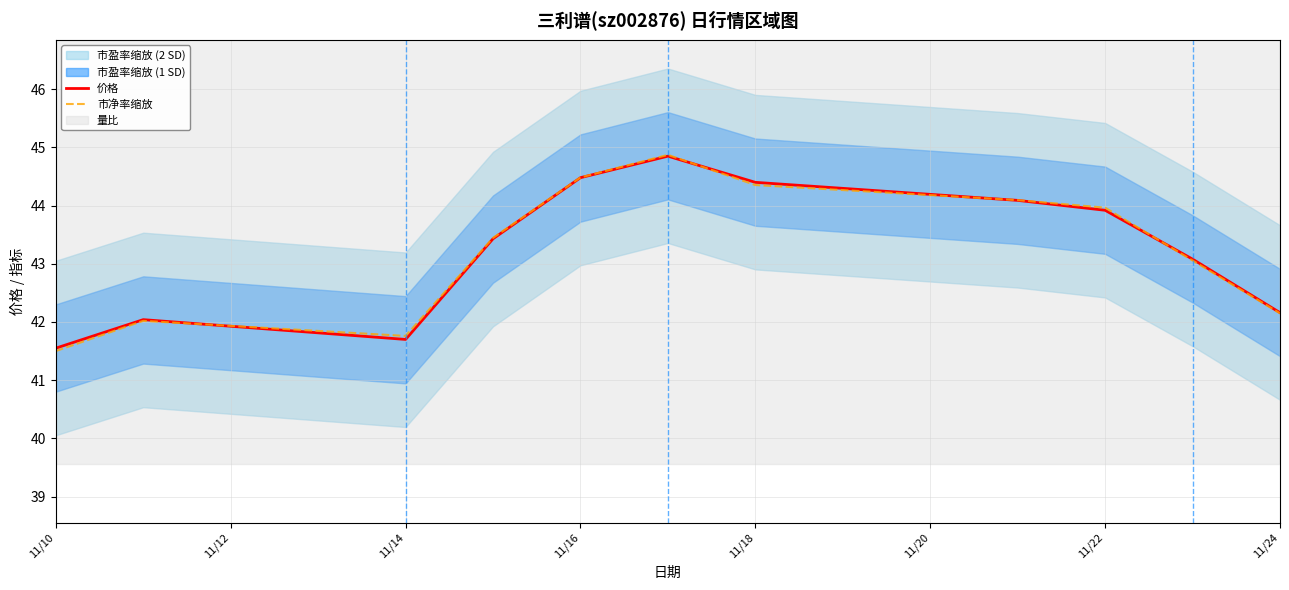

What is the highest value of the 市净率缩放 series?

44.9